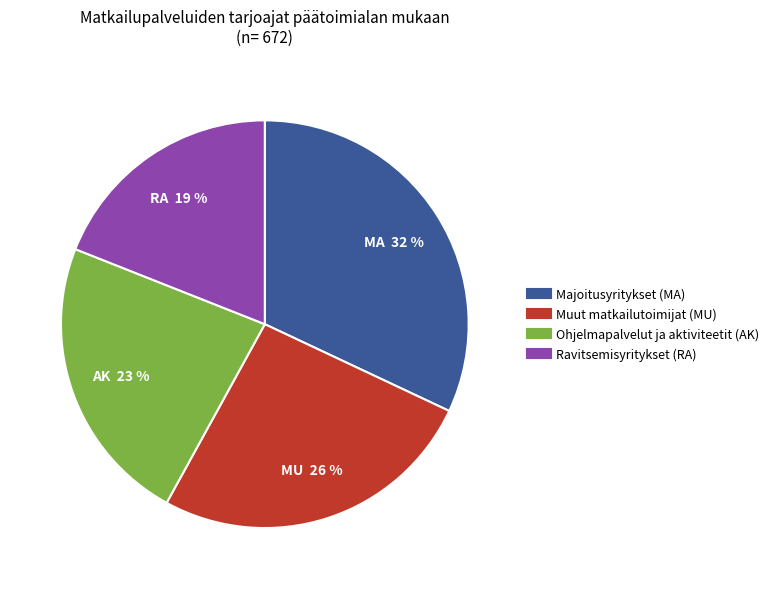

Is there a majority slice in this chart?

No